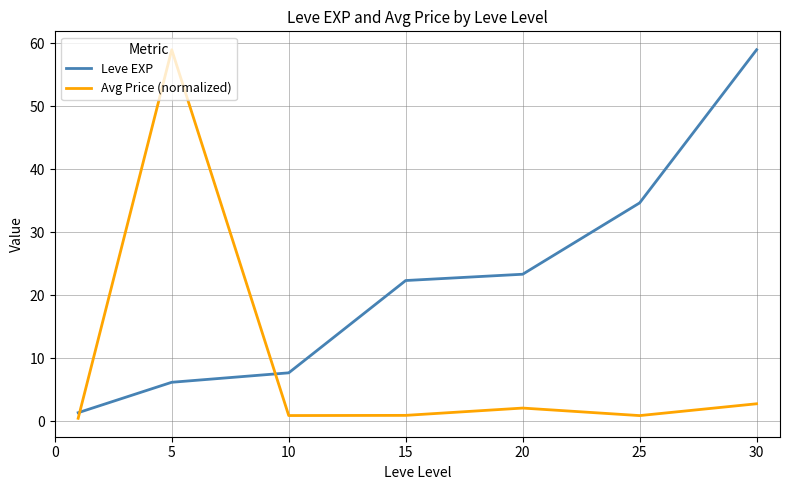

True or false: Avg Price (normalized) and Leve EXP cross at least once.

True